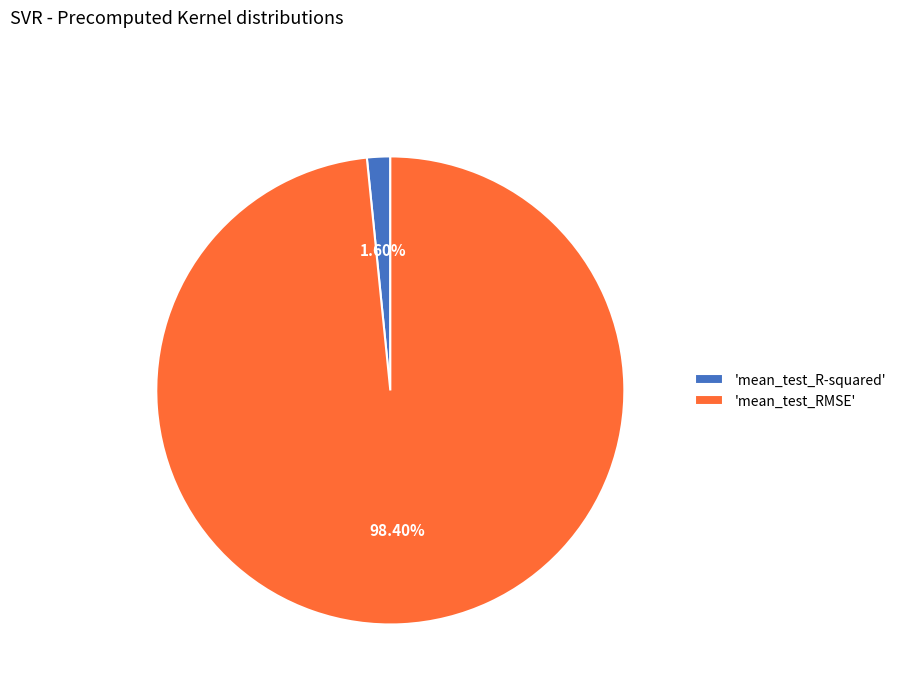

How many segments does this pie chart have?

2